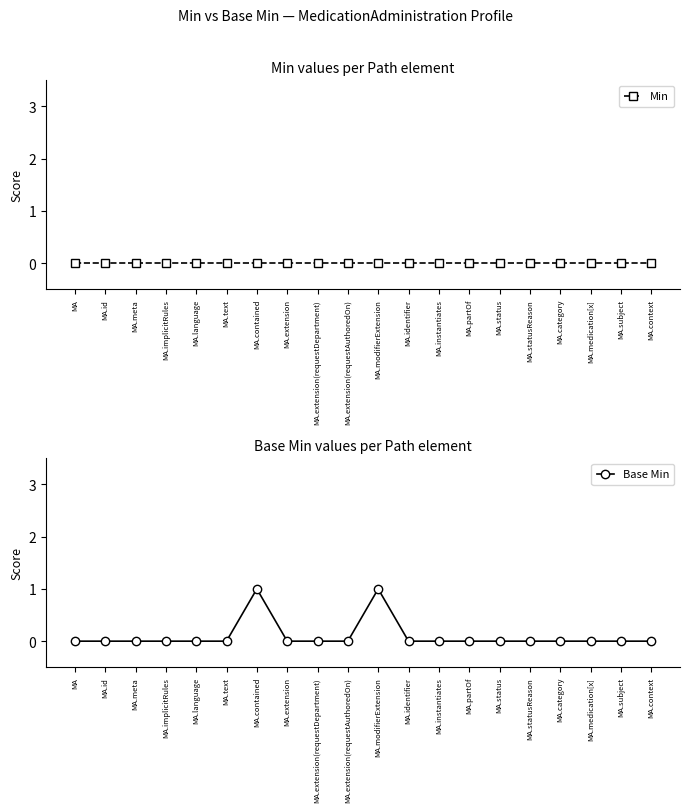

List the series in order of their peak value, lowest first.

Min, Base Min